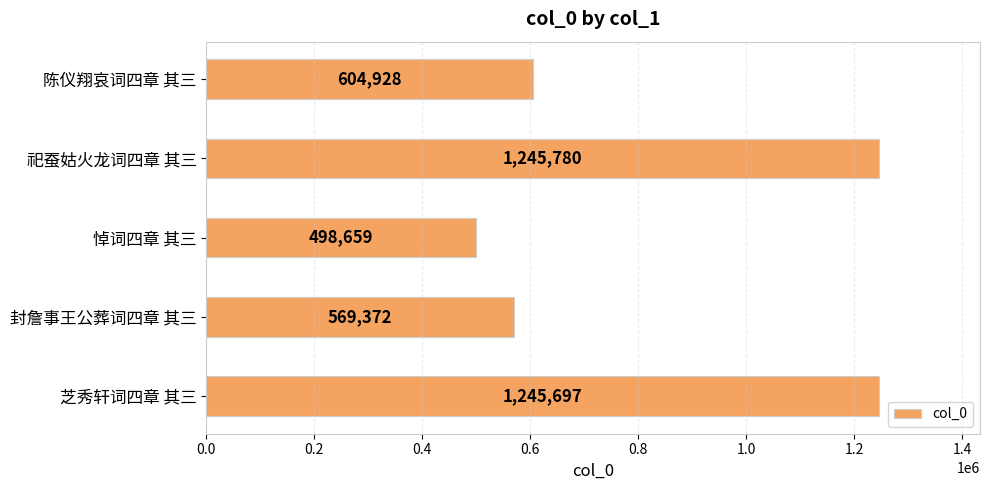

Rank the categories by value from highest to lowest.

祀蚕姑火龙词四章 其三, 芝秀轩词四章 其三, 陈仪翔哀词四章 其三, 封詹事王公葬词四章 其三, 悼词四章 其三